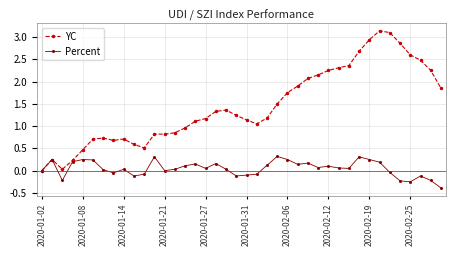

True or false: Percent has more than 0 points higher than both neighbors.

True